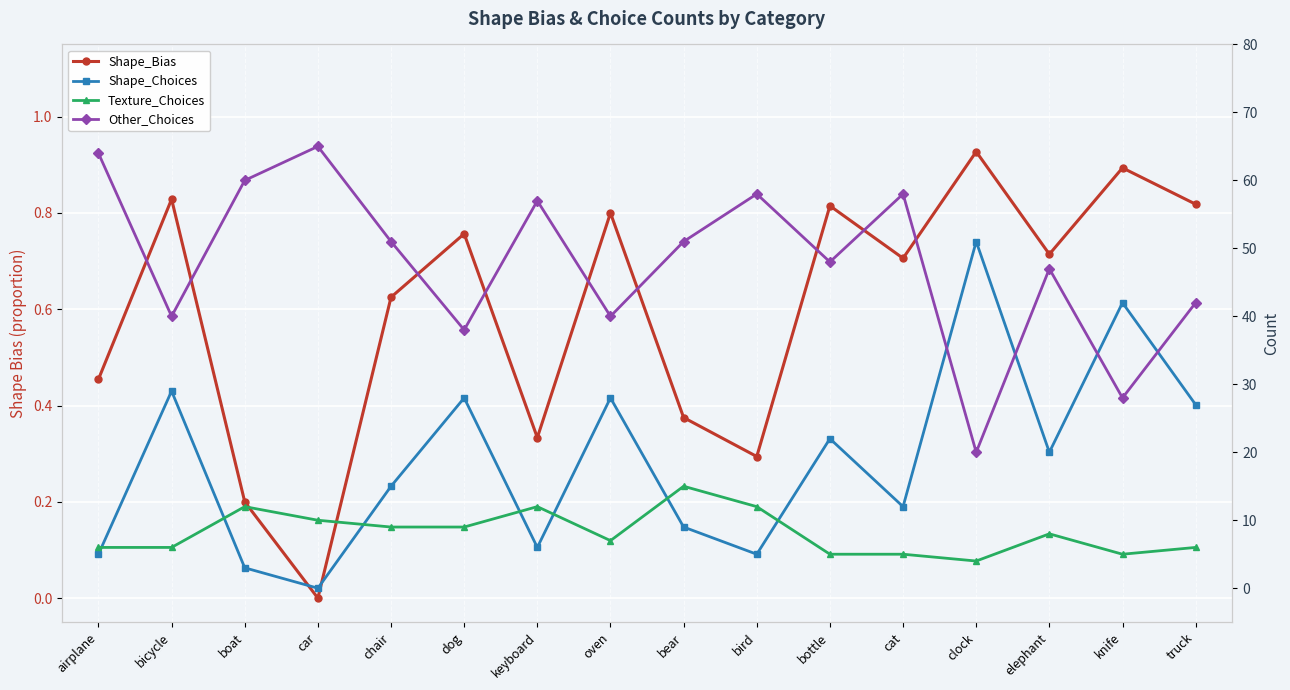

Rank the series by their average value, from lowest to highest.

Shape_Bias, Texture_Choices, Shape_Choices, Other_Choices